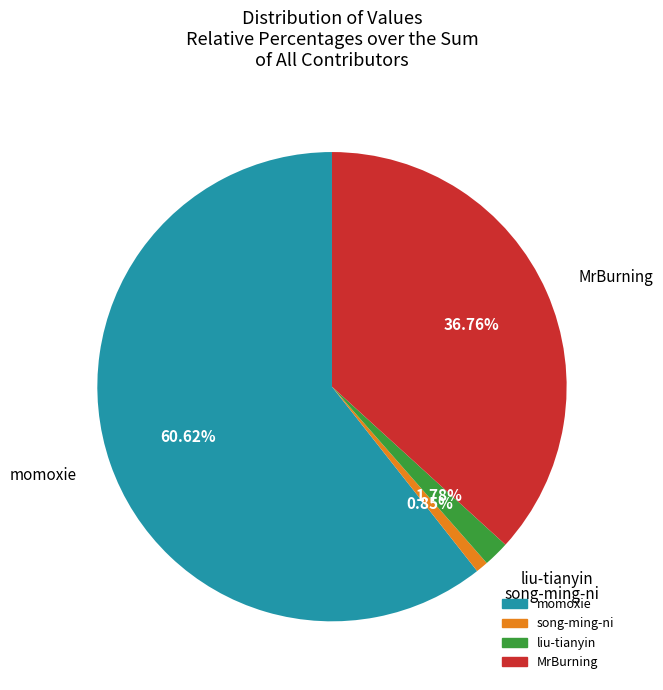

Rank the categories by value from lowest to highest.

song-ming-ni, liu-tianyin, MrBurning, momoxie